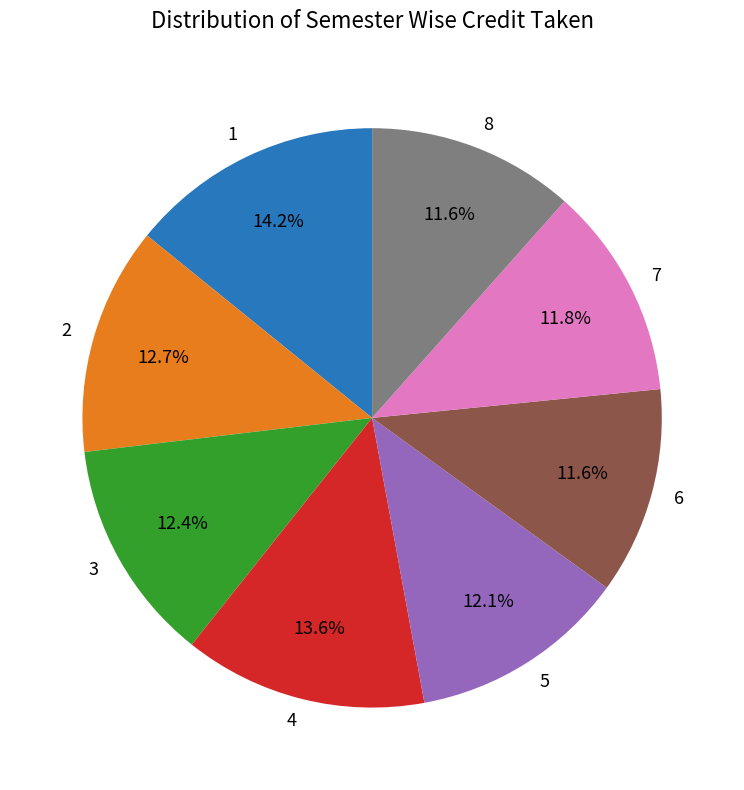

Approximately how many times larger is the value at 5 compared to 4?

0.9